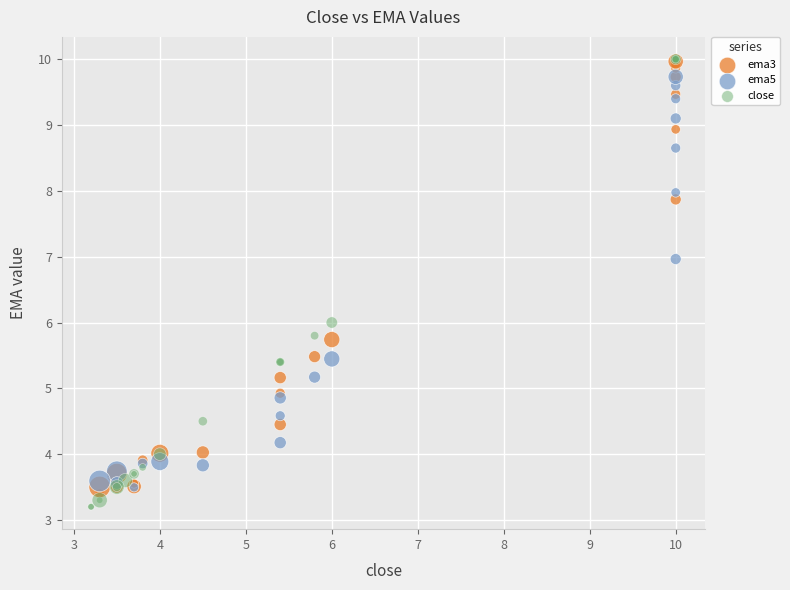

What are all the series names shown in the legend?

ema3, ema5, close